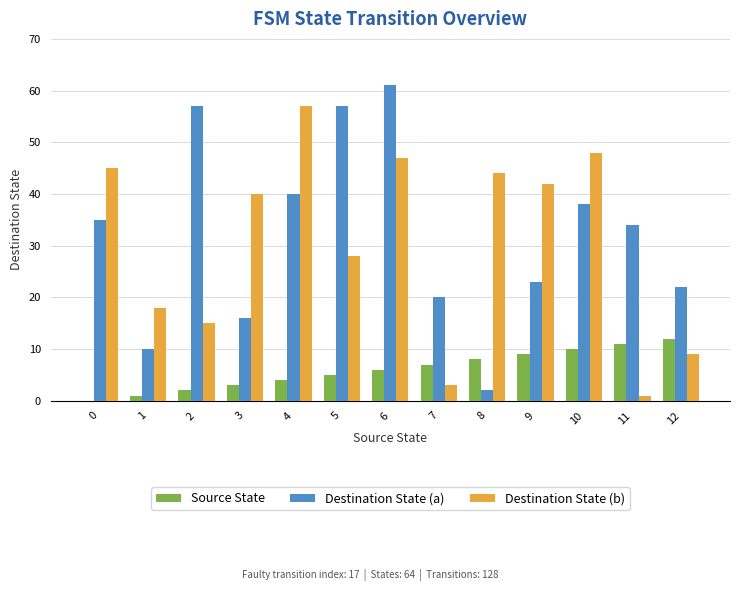

What is the average value of the Source State series?

6